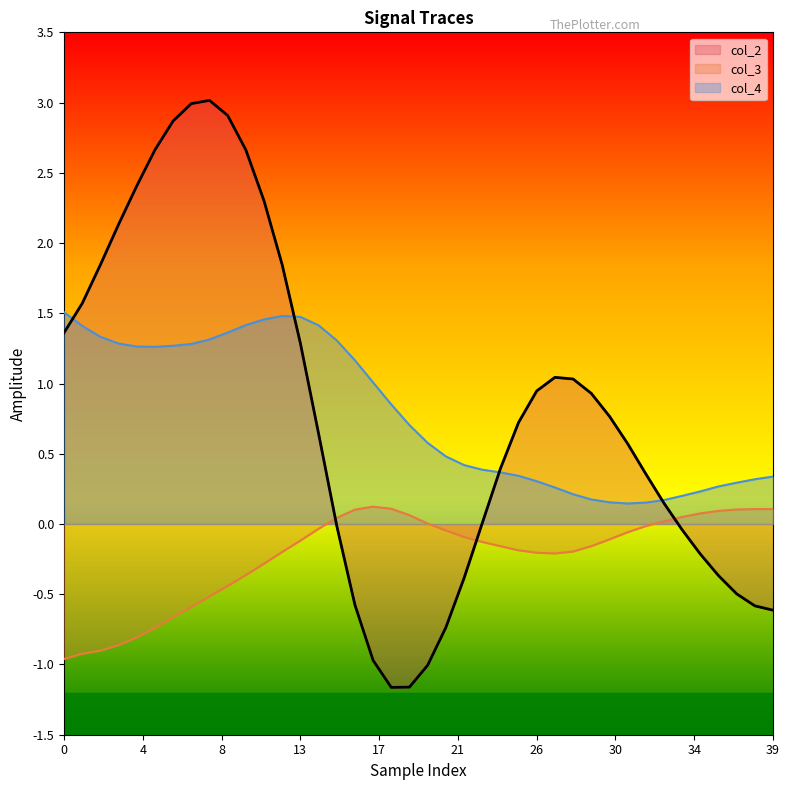

How many times do col_2 and col_3 cross each other?

3